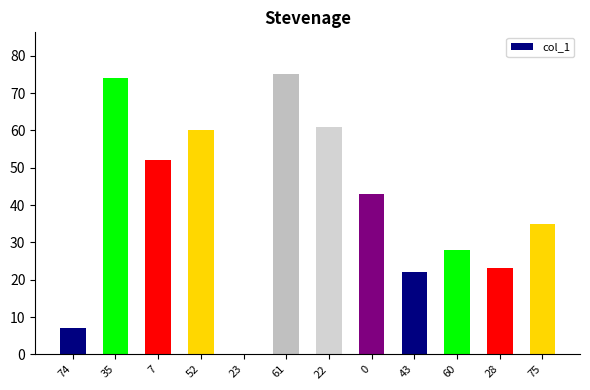

Reading left to right, list all the values displayed in this chart.

74=7	35=74	7=52	52=60	23=0	61=75	22=61	0=43	43=22	60=28	28=23	75=35